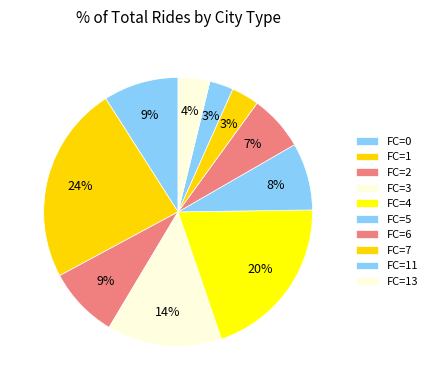

How many segments does this pie chart have?

10